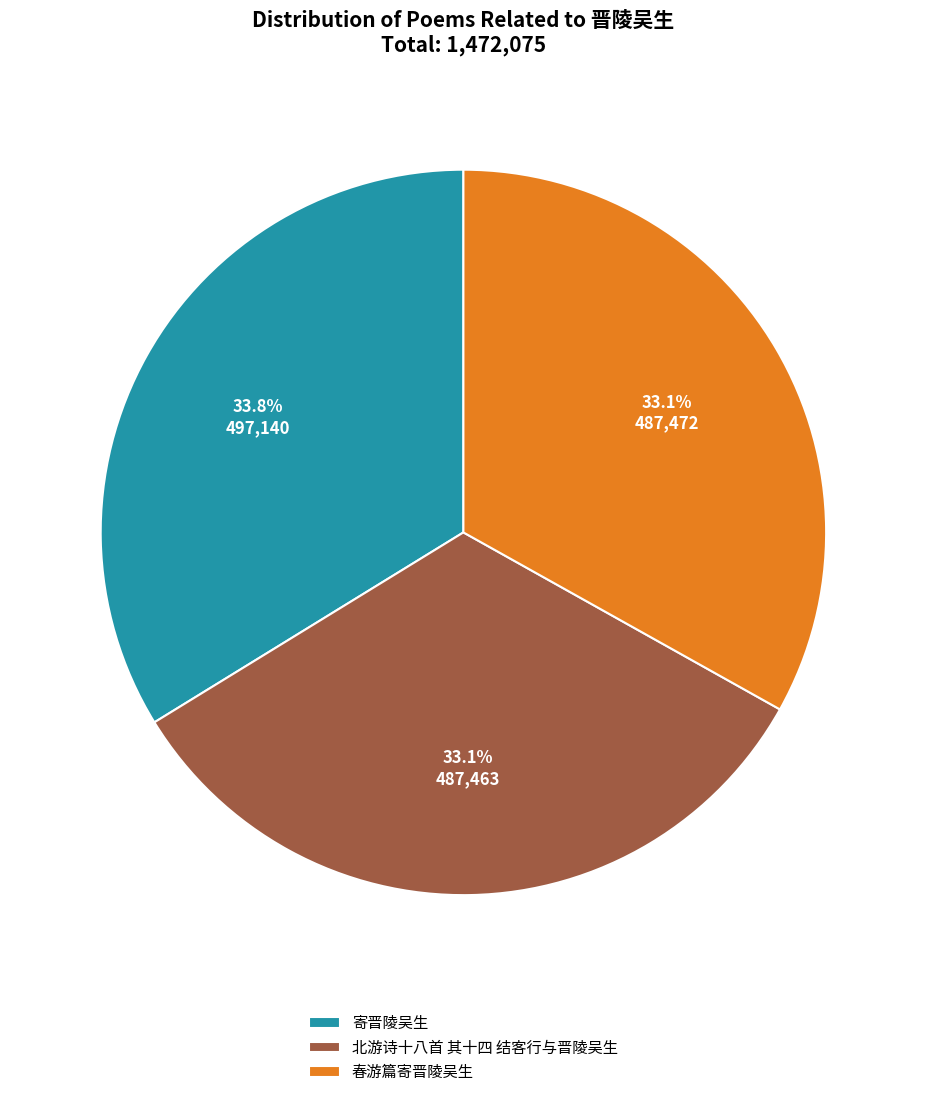

True or false: 北游诗十八首 其十四 结客行与晋陵吴生 accounts for 45% of the total.

False